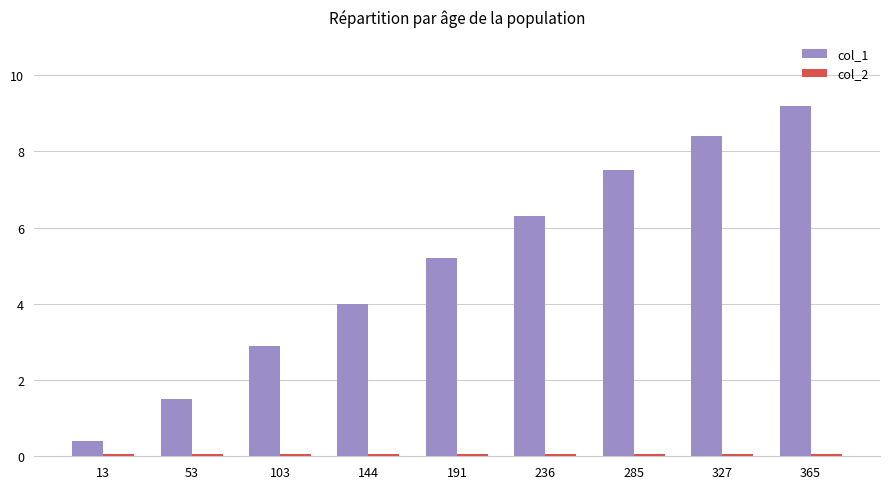

At which category is the sum across all series the highest?

365